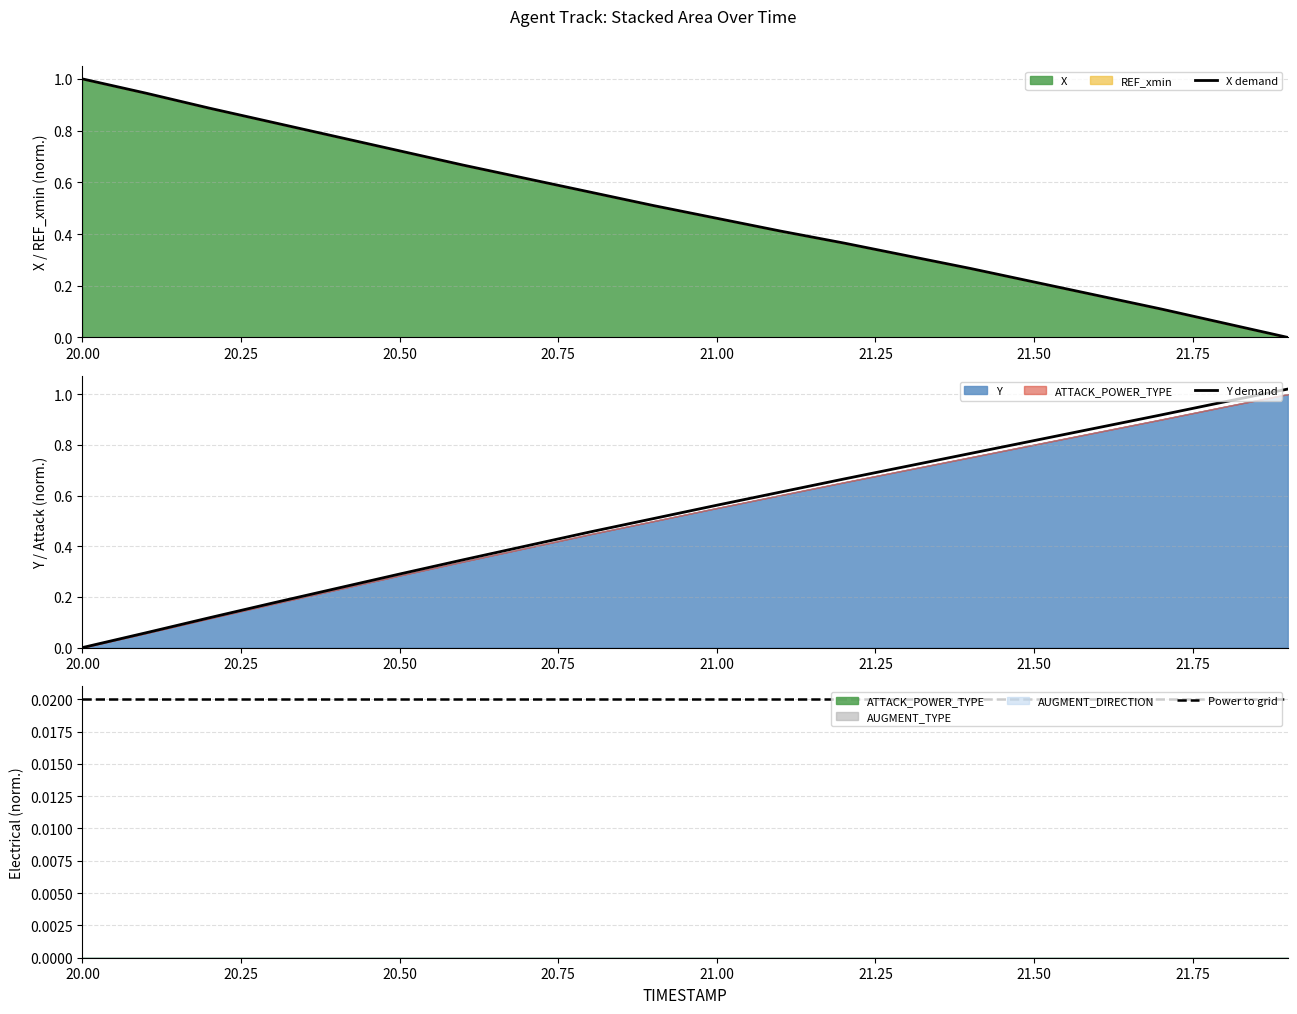

Reading right to left, extract all data points from this chart.

X demand: 0.0	0.1	0.1	0.2	0.2	0.3	0.3	0.4	0.4	0.5	0.5	0.6	0.6	0.7	0.7	0.8	0.8	0.9	0.9	1.0
Y demand: 1.0	1.0	0.9	0.9	0.8	0.8	0.7	0.7	0.6	0.6	0.5	0.5	0.4	0.3	0.3	0.2	0.2	0.1	0.1	0.0
Power to grid: 0.0	0.0	0.0	0.0	0.0	0.0	0.0	0.0	0.0	0.0	0.0	0.0	0.0	0.0	0.0	0.0	0.0	0.0	0.0	0.0